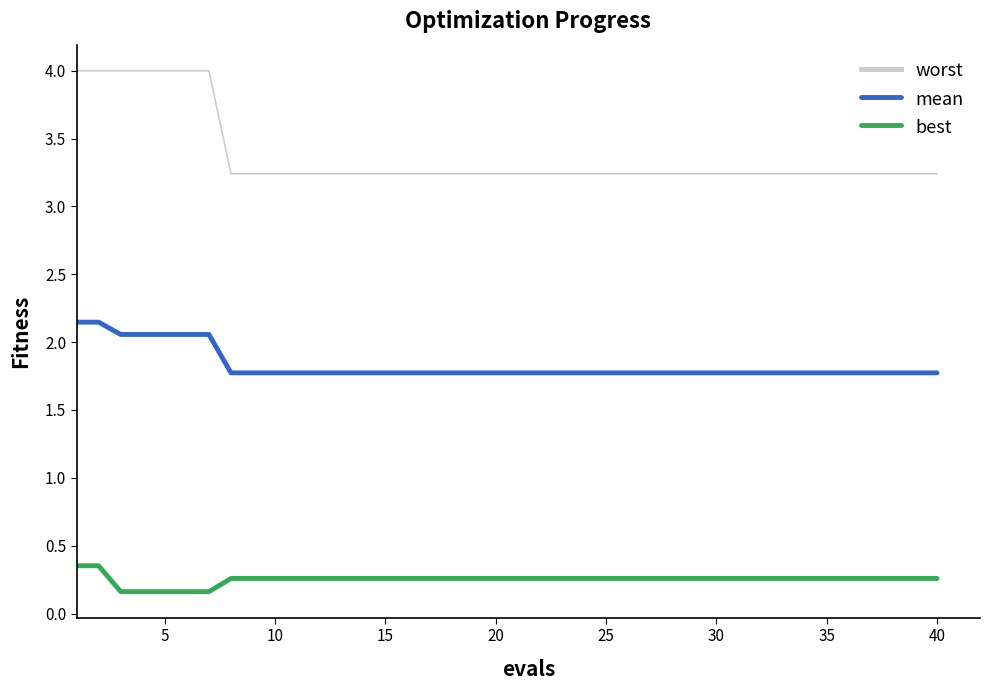

How many lines are shown in the chart?

3